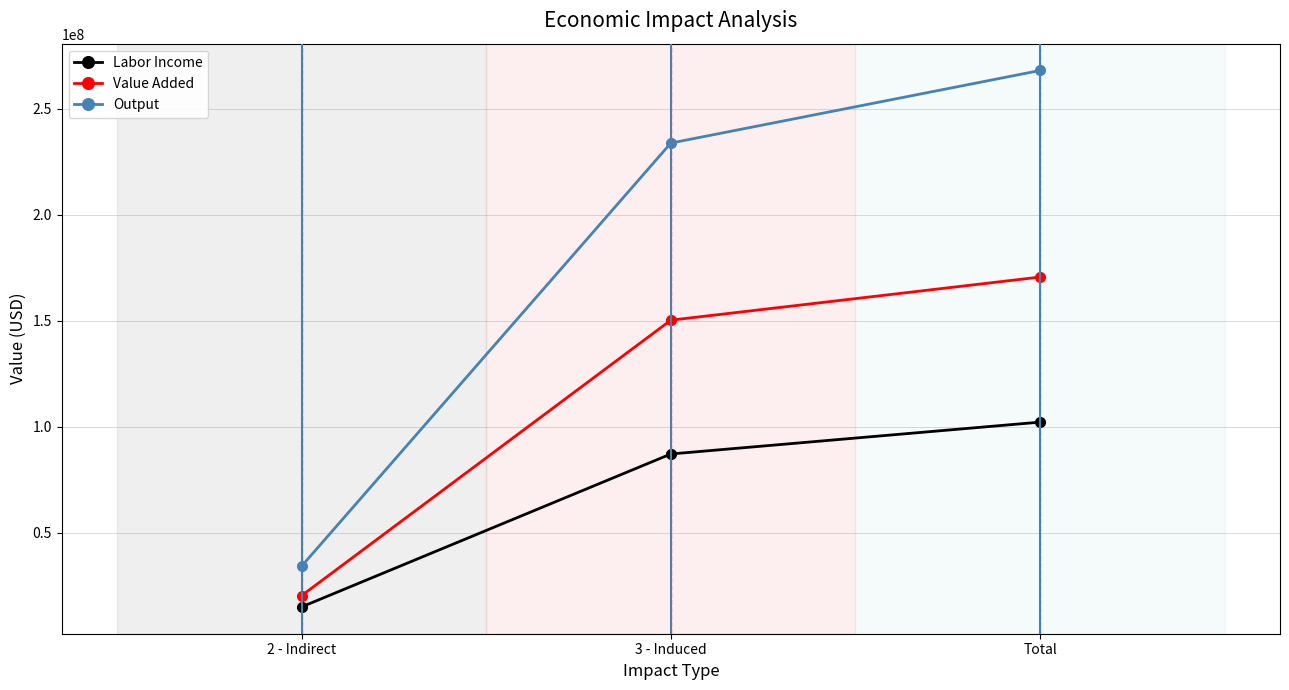

Is the value of Value Added at Total greater than the value of Output at Total?

No